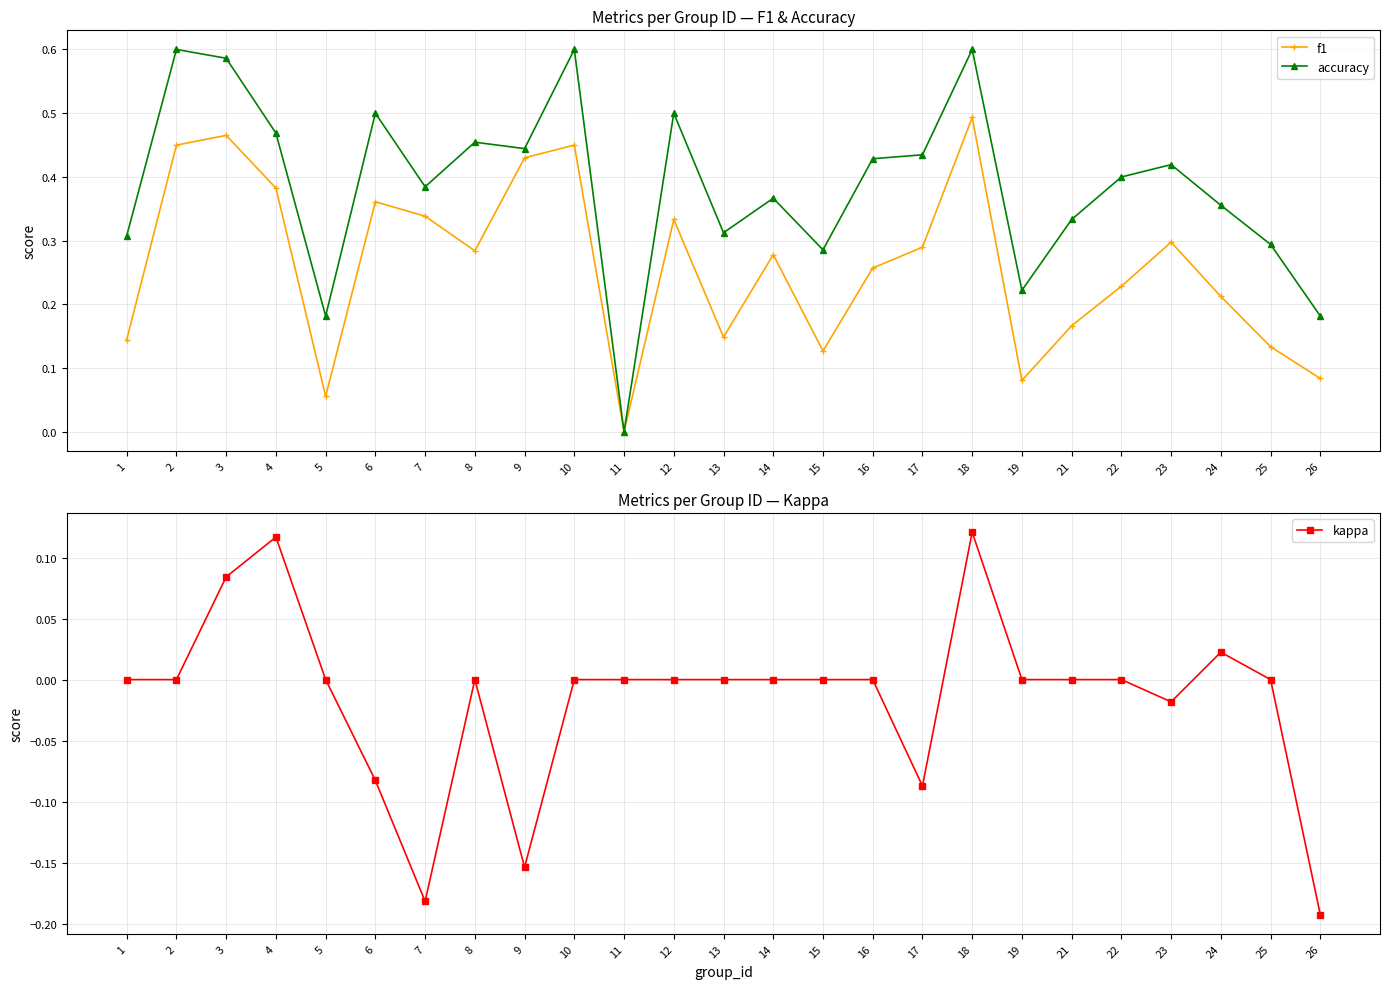

What is the greatest value displayed?

0.6